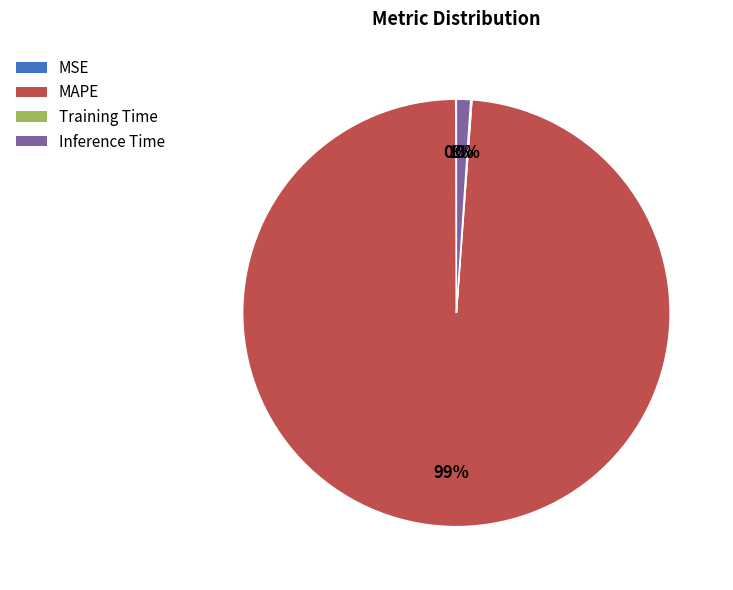

To the nearest percent, what is the difference between the largest and smallest slice percentages?

99%